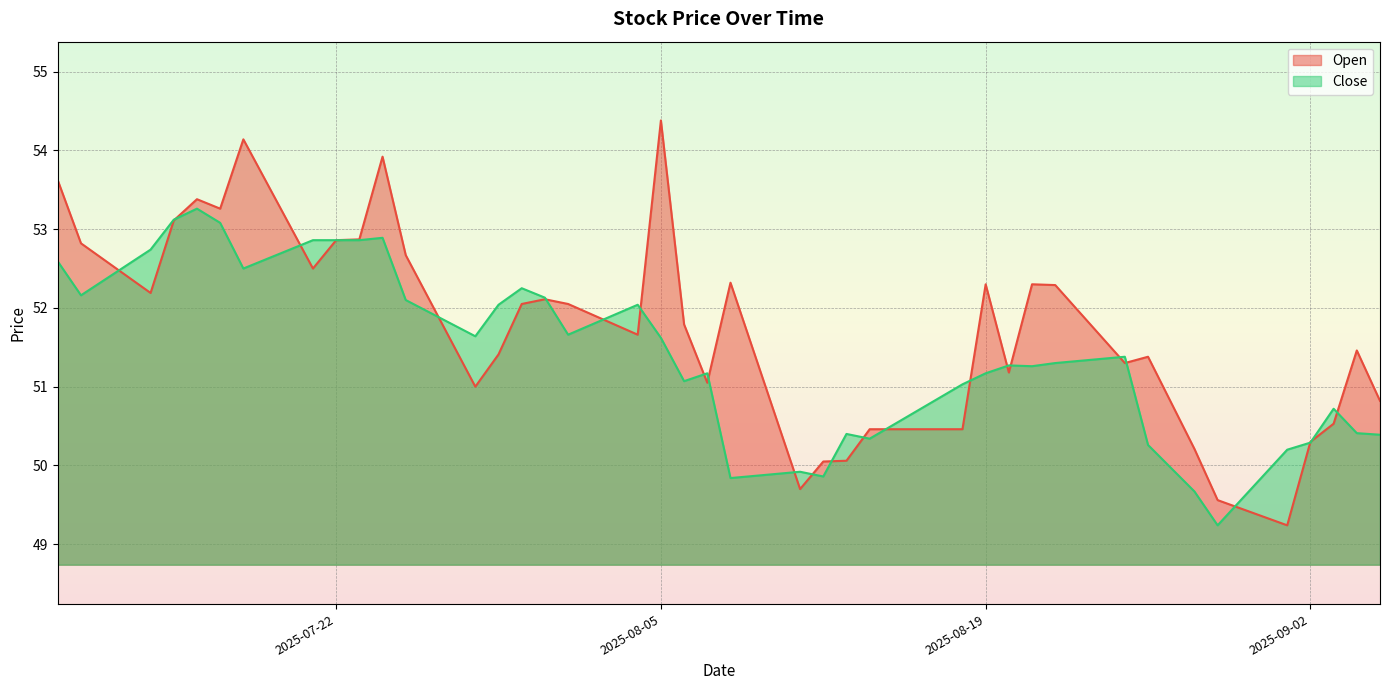

What is the minimum value shown in the chart?

49.2